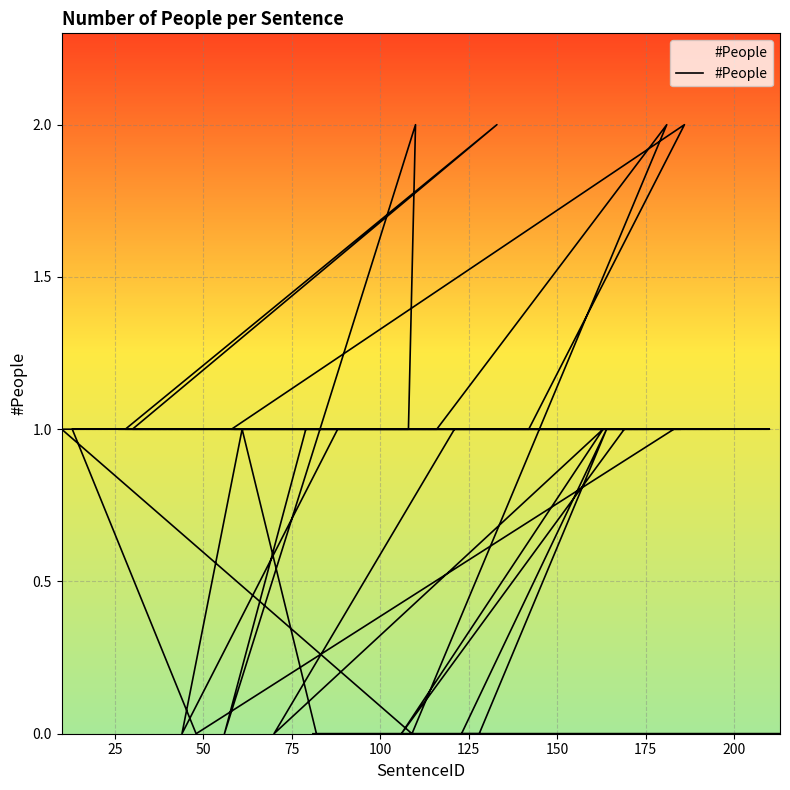

The chart shows a value of 2 at 10. True or false?

False